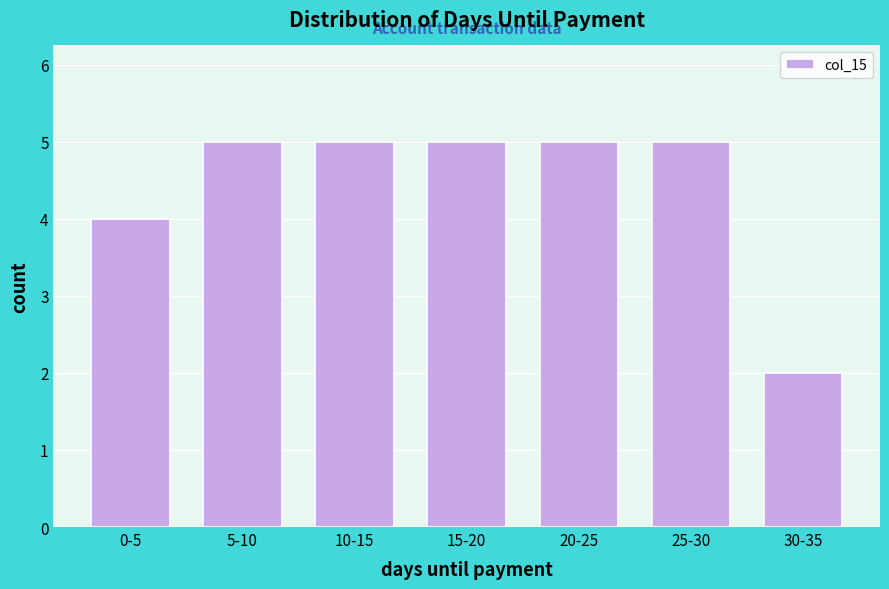

Reading right to left, transcribe all the data shown in this chart.

2	5	5	5	5	5	4